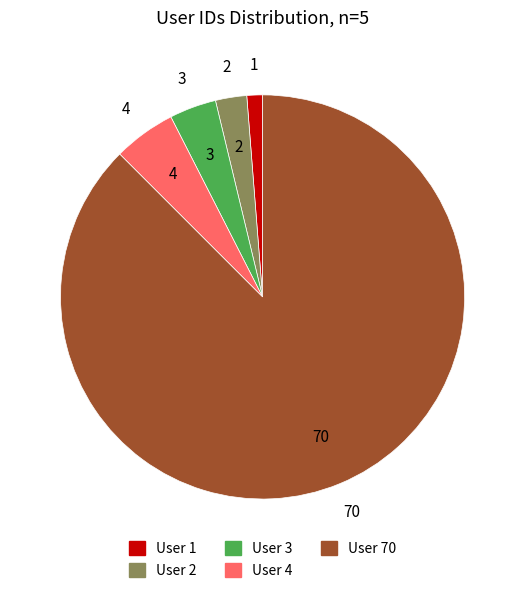

Approximately how many times larger is the value at User 2 compared to User 1?

2.0